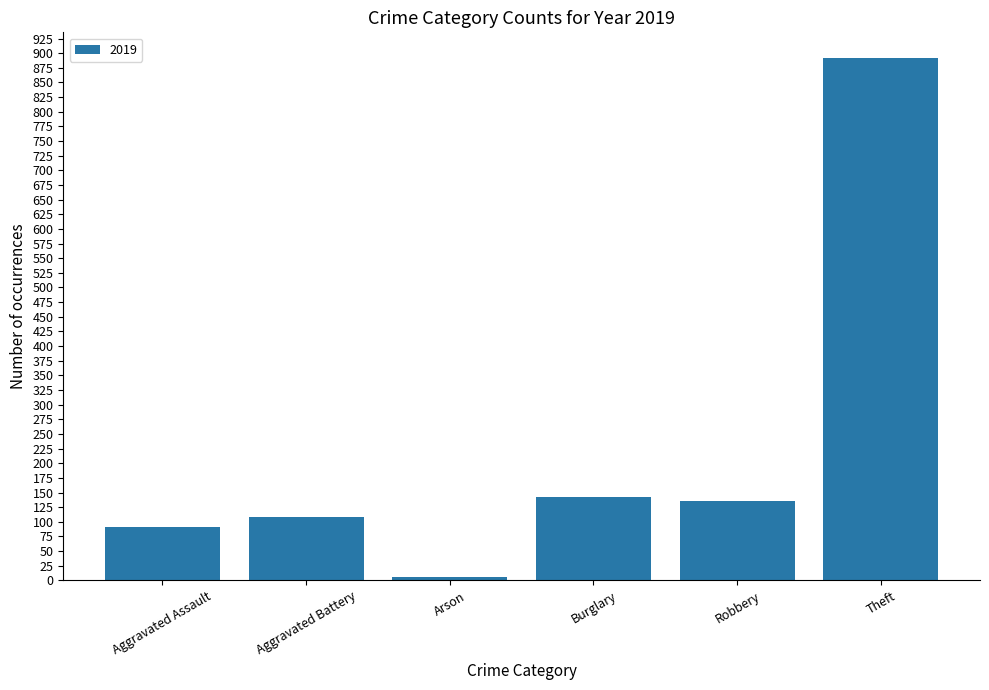

What is the maximum value shown in the chart?

891